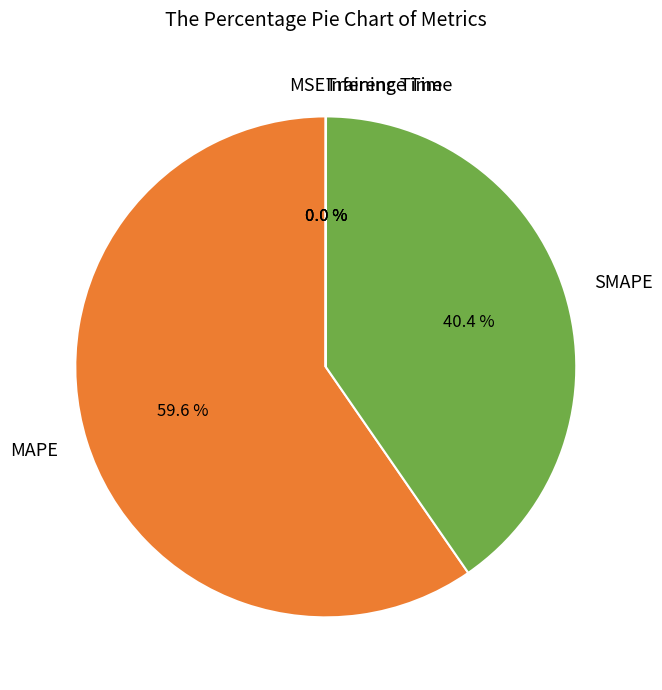

Which slice represents more than half of the pie?

MAPE